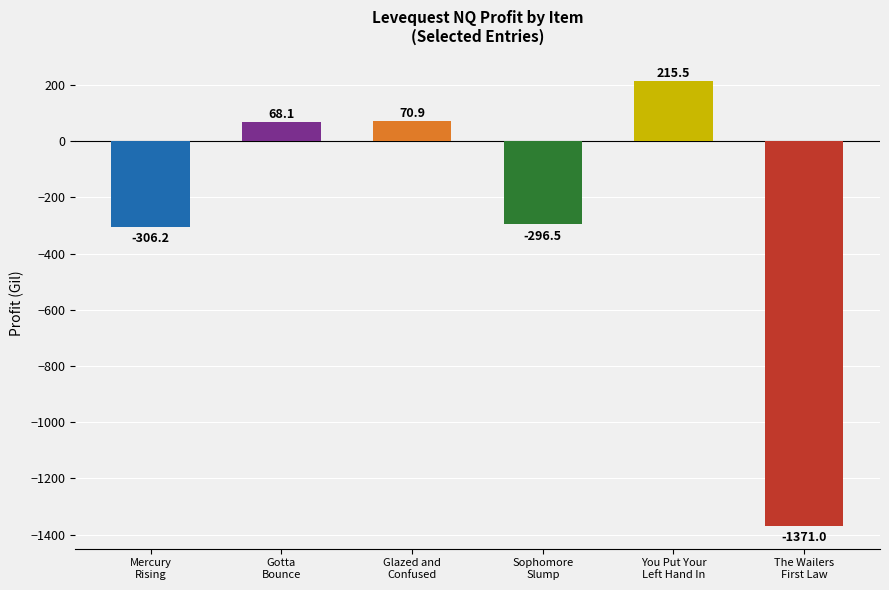

Reading right to left, extract all data points from this chart.

-1371.0	215.5	-296.5	70.9	68.1	-306.2